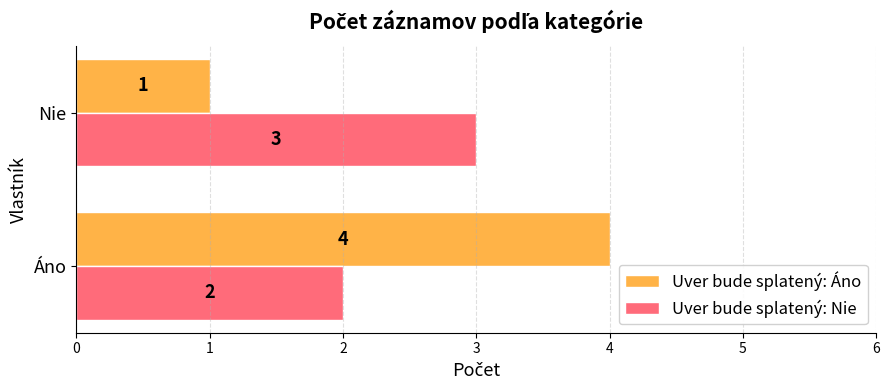

What is the sum of all Uver bude splatený: Nie values?

5